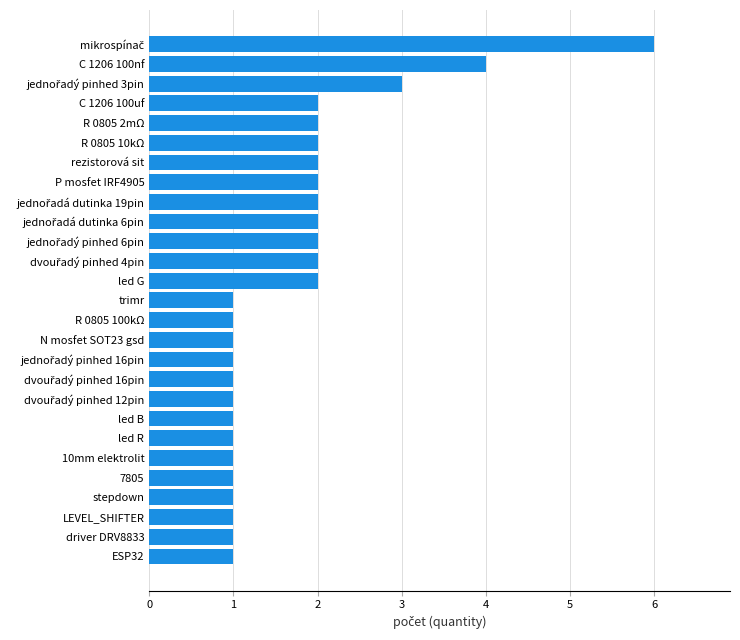

What is the difference between the second highest and second lowest values?

3